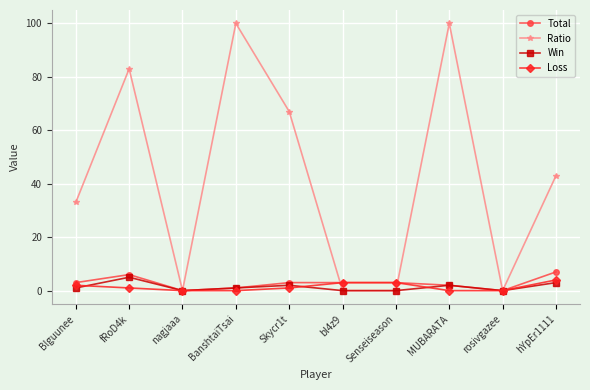

Is the value of Win at fRoD4k greater than the value of Loss at hYpEr1111?

Yes